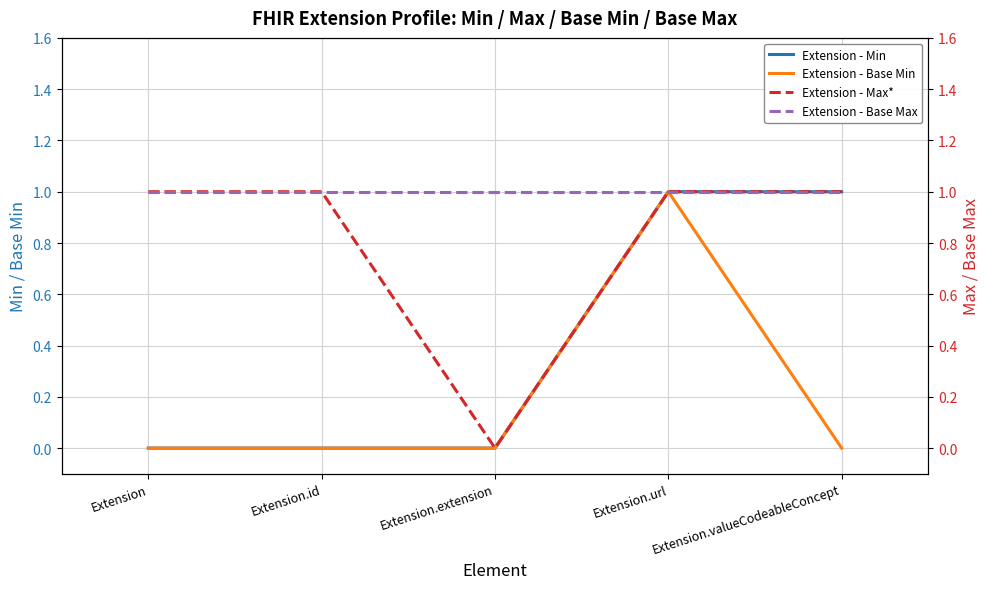

The value of Extension - Max* at Extension.valueCodeableConcept is 2. True or false?

False